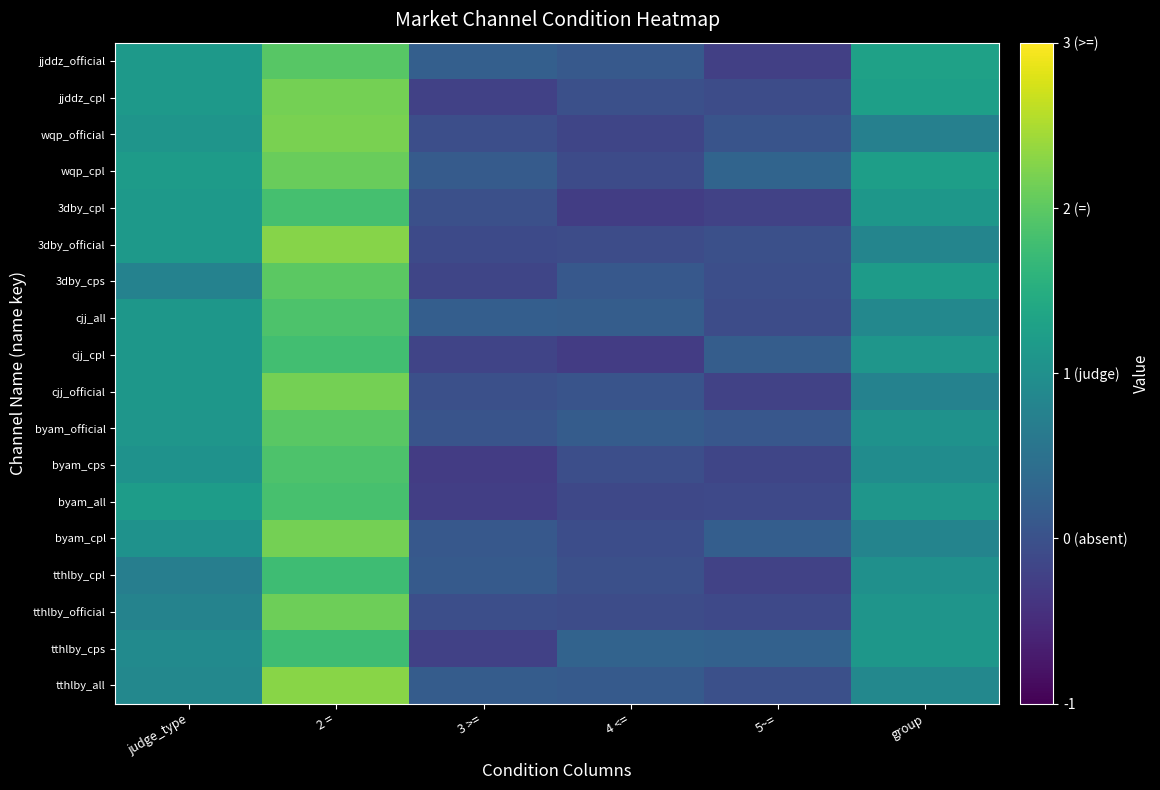

Which label corresponds to the largest value in the chart?

2 =